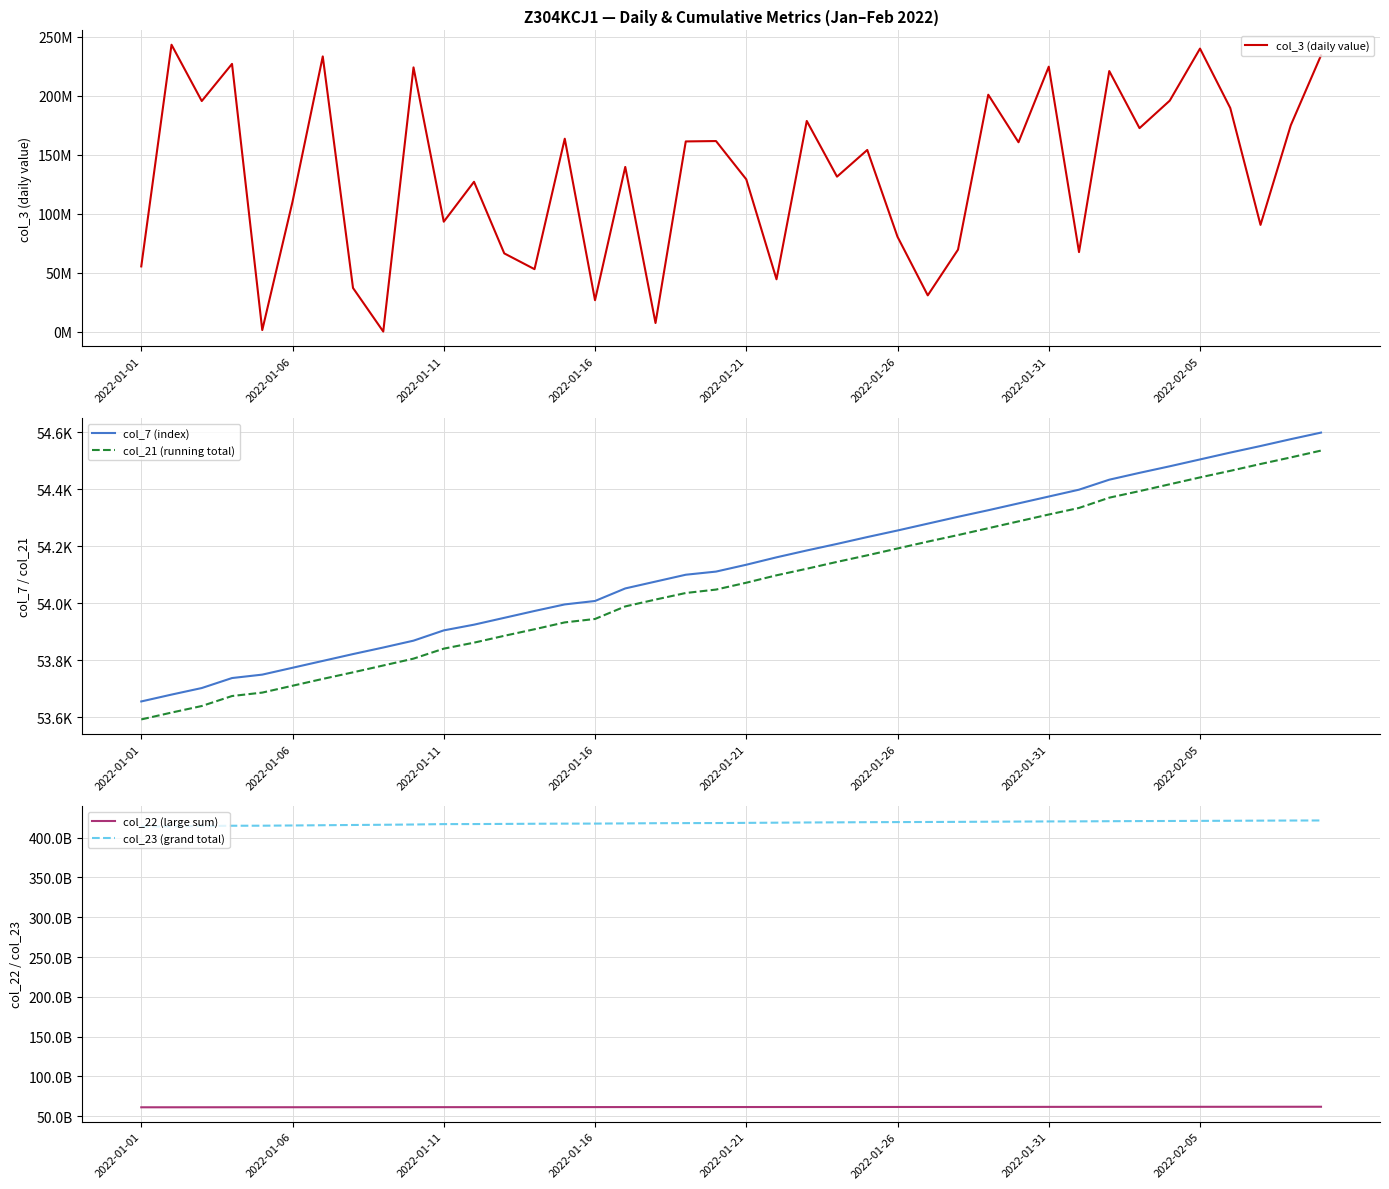

True or false: col_22 (large sum) and col_21 (running total) cross at least once.

False